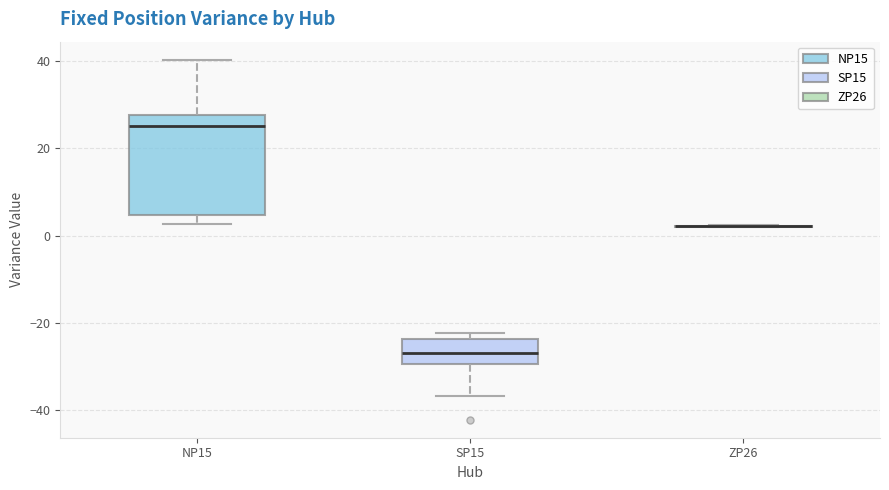

Where does the median line of the box for SP15 sit on the y-axis? The values are not printed on the chart, so give them approximately, as read against the axis.

-26